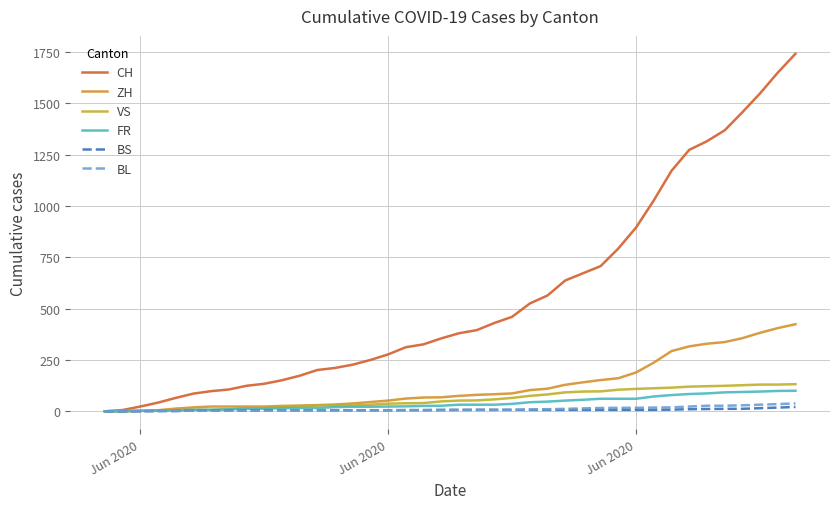

Which series has the largest total across all categories?

CH